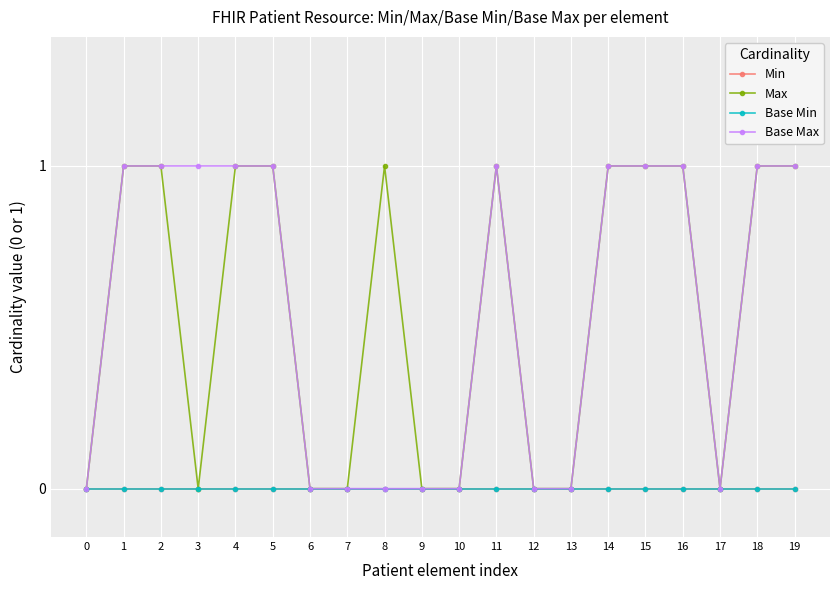

The Min series shows 0 at 4. True or false?

True